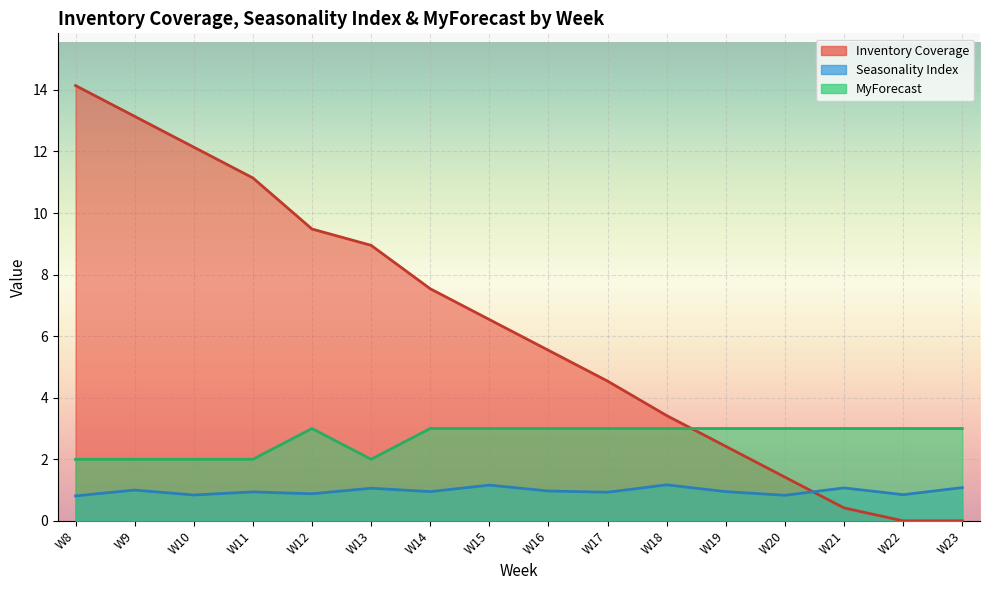

True or false: MyForecast has a value of 1.2 at W13.

False